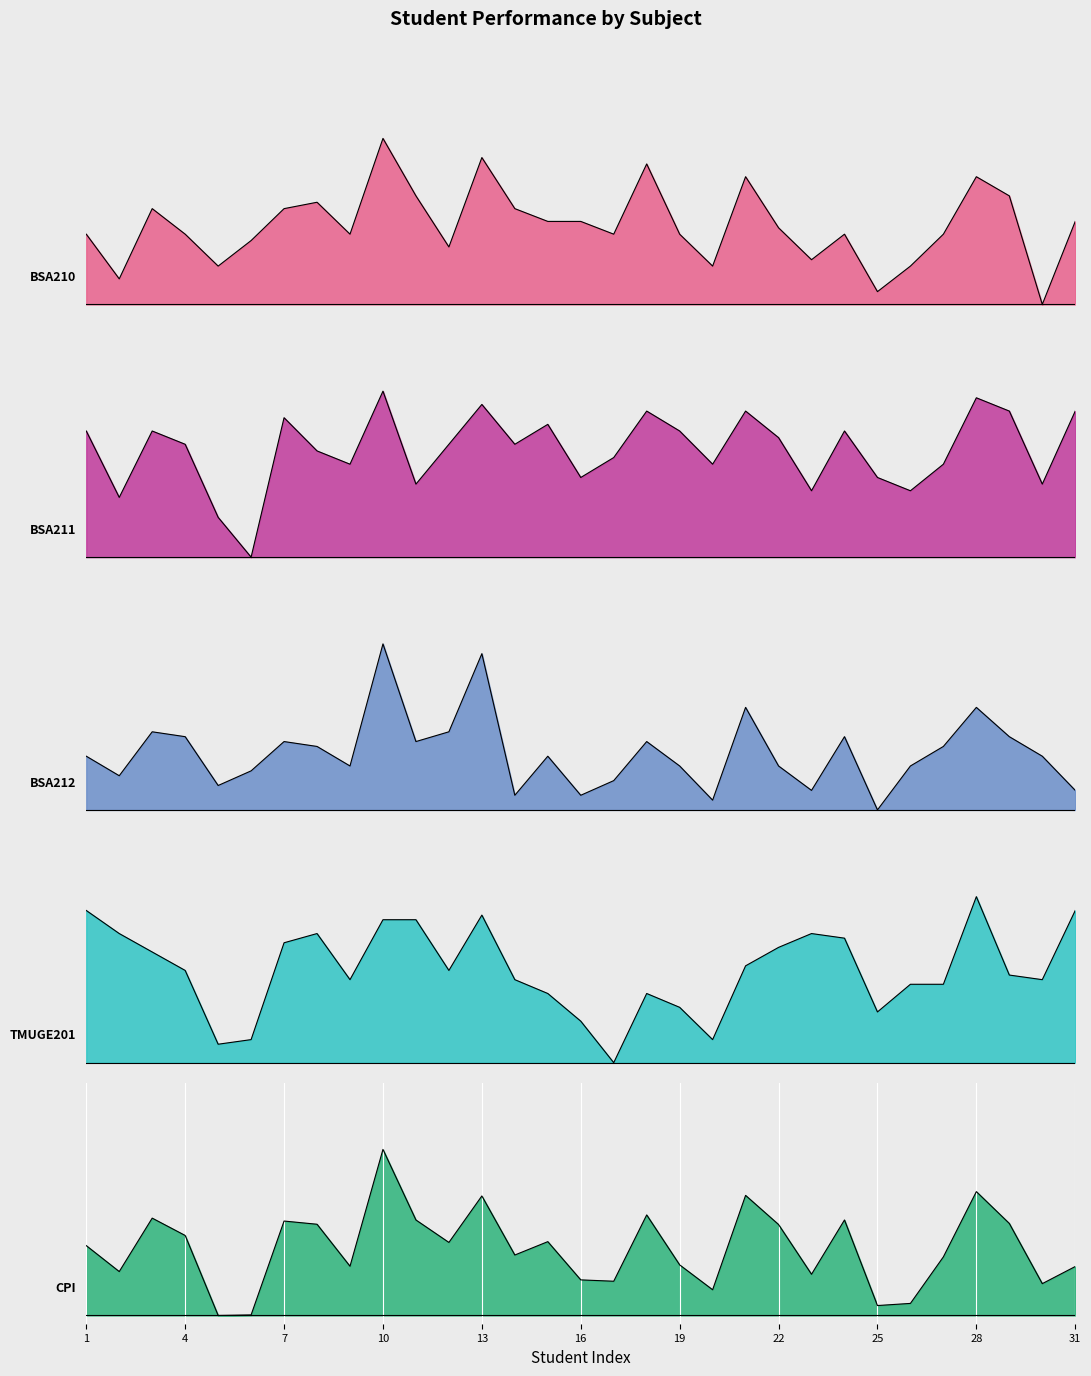

The BSA212 series shows 0.0 at 16. True or false?

False